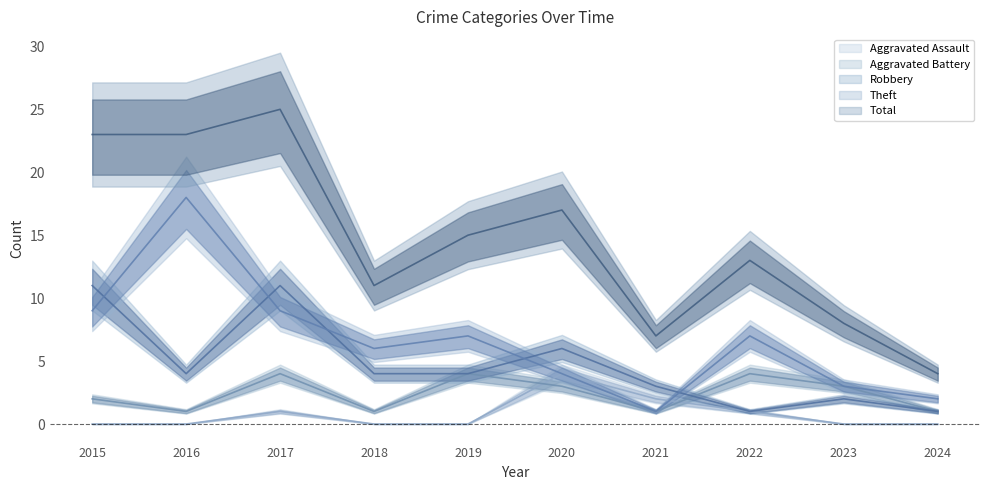

Rank the series by their maximum value, from lowest to highest.

Aggravated Assault, Aggravated Battery, Robbery, Theft, Total